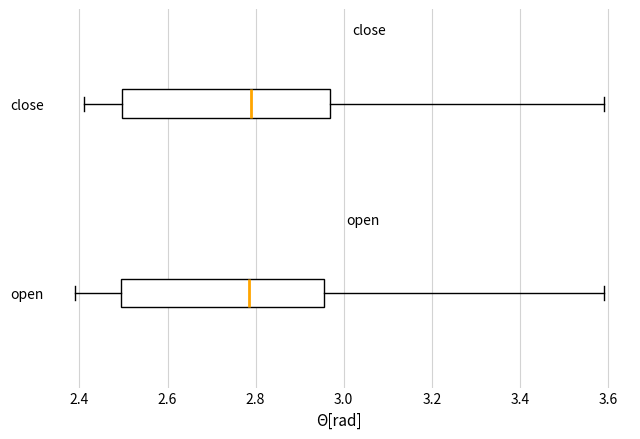

Reading bottom to top, read every box against the x-axis: the position of its median line, the range the box covers, and the ends of its whiskers. The values are not printed on the chart, so give them approximately, as read against the axis.

open: median 2.78, box 2.50 to 2.96, whiskers 2.40 to 3.60
close: median 2.80, box 2.50 to 2.98, whiskers 2.42 to 3.60